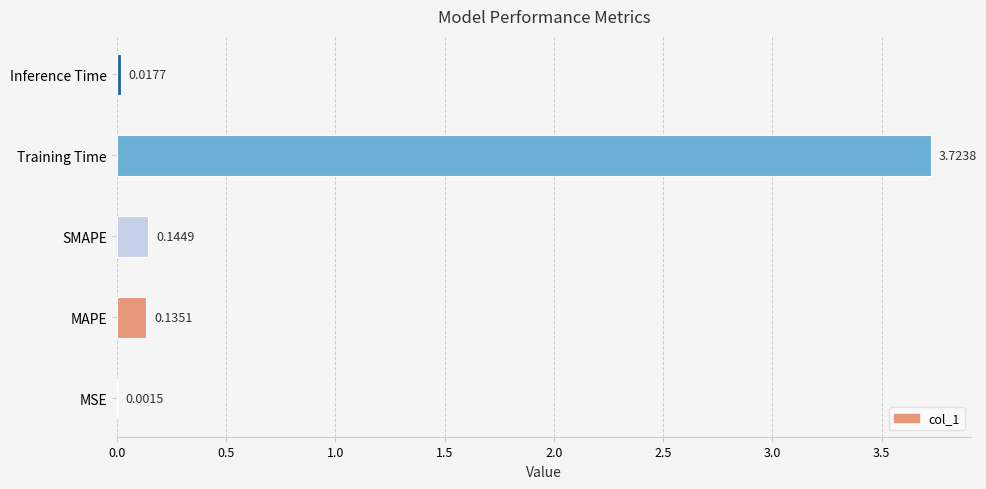

At which category does the chart reach its peak across all series?

Training Time